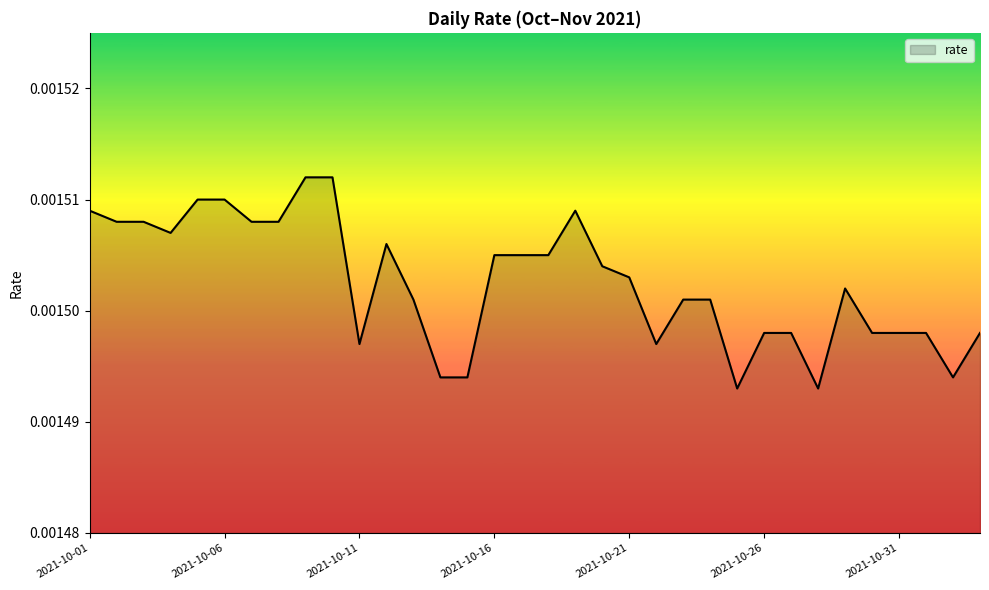

At which category does the data reach its first local valley?

2021-10-04